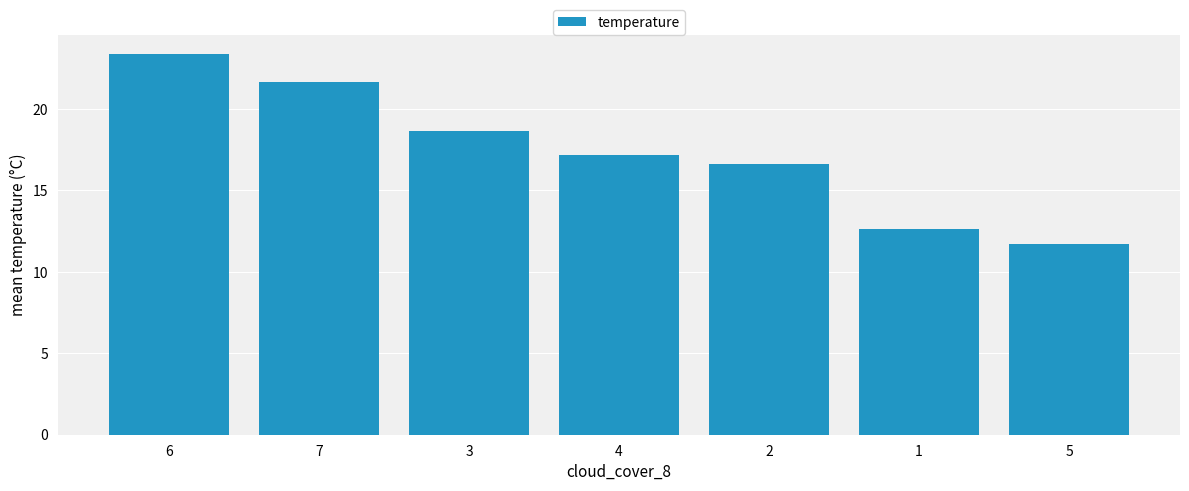

What is the value of the 6th bar from the left?

12.7